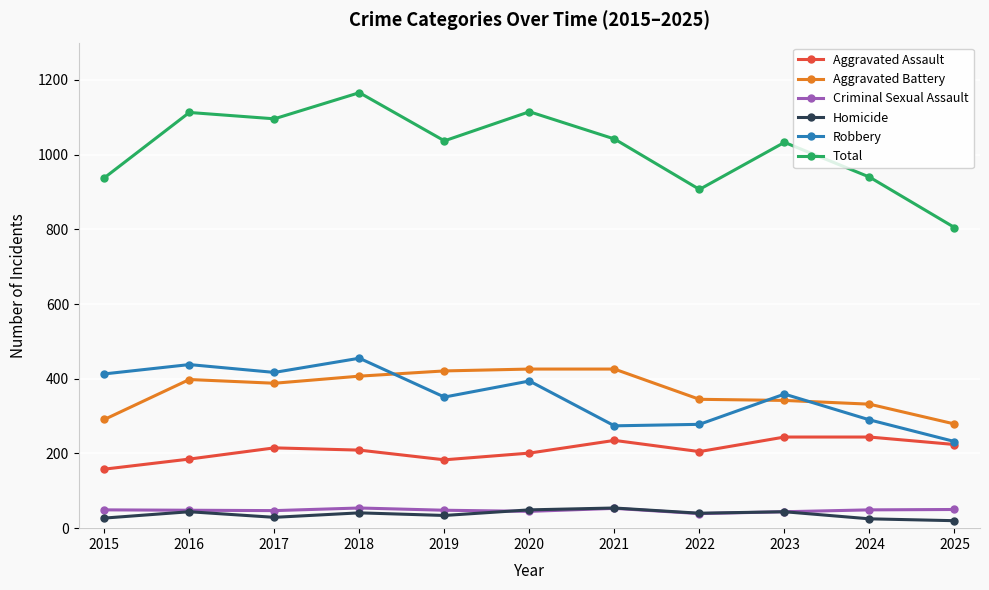

What is the maximum value for Criminal Sexual Assault?

54